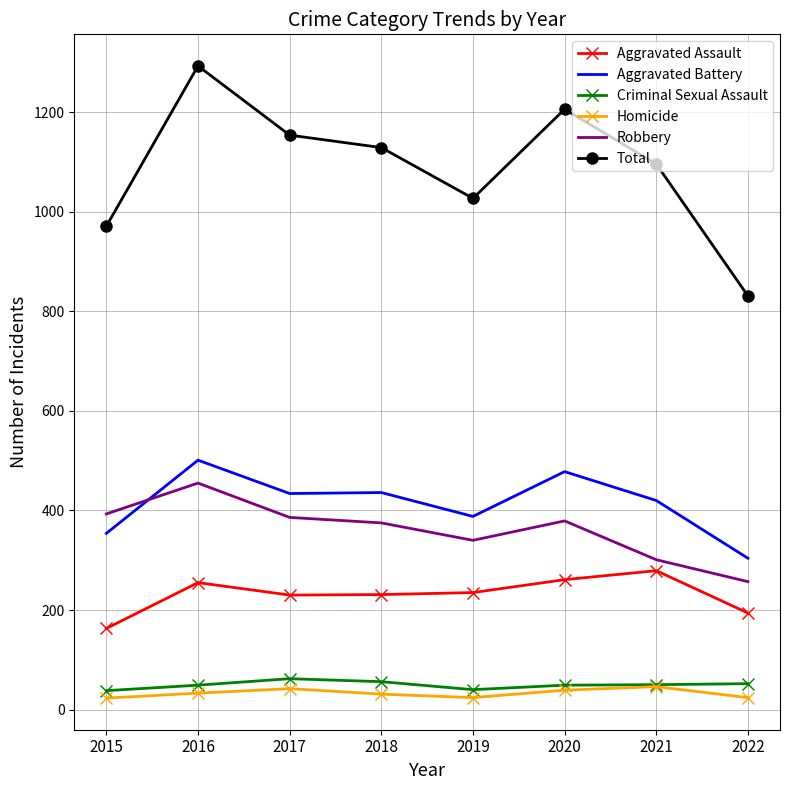

What are all the series names shown in the legend?

Aggravated Assault, Aggravated Battery, Criminal Sexual Assault, Homicide, Robbery, Total